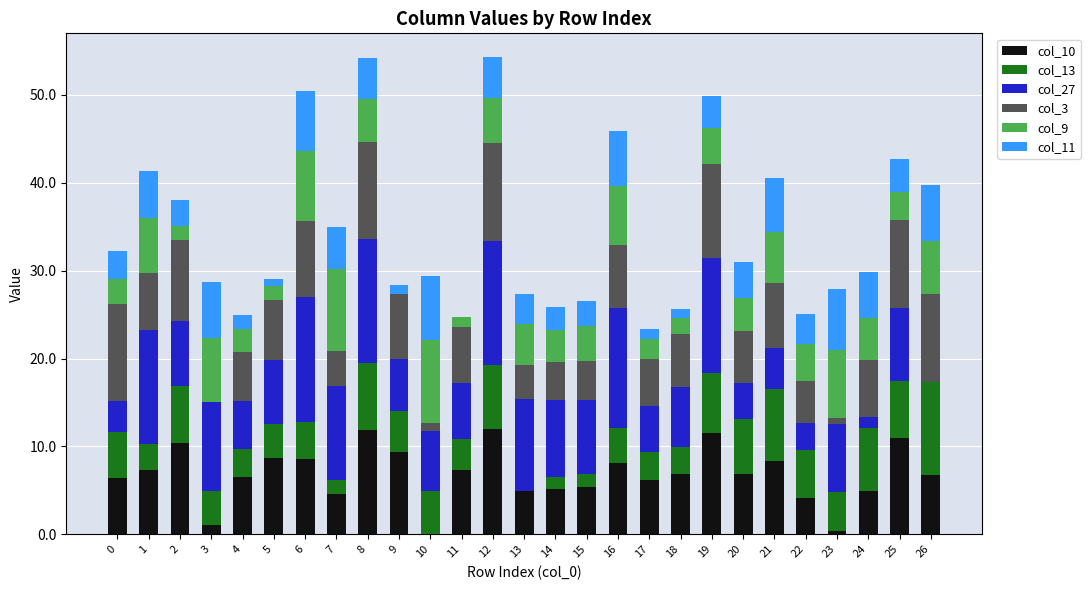

What are all the series names shown in the legend?

col_10, col_13, col_27, col_3, col_9, col_11